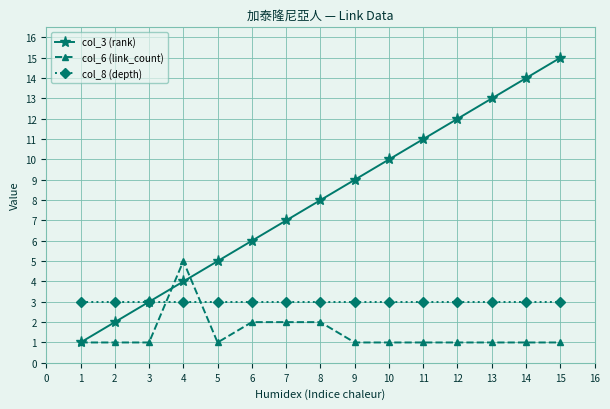

True or false: col_8 (depth) and col_6 (link_count) cross at least once.

True